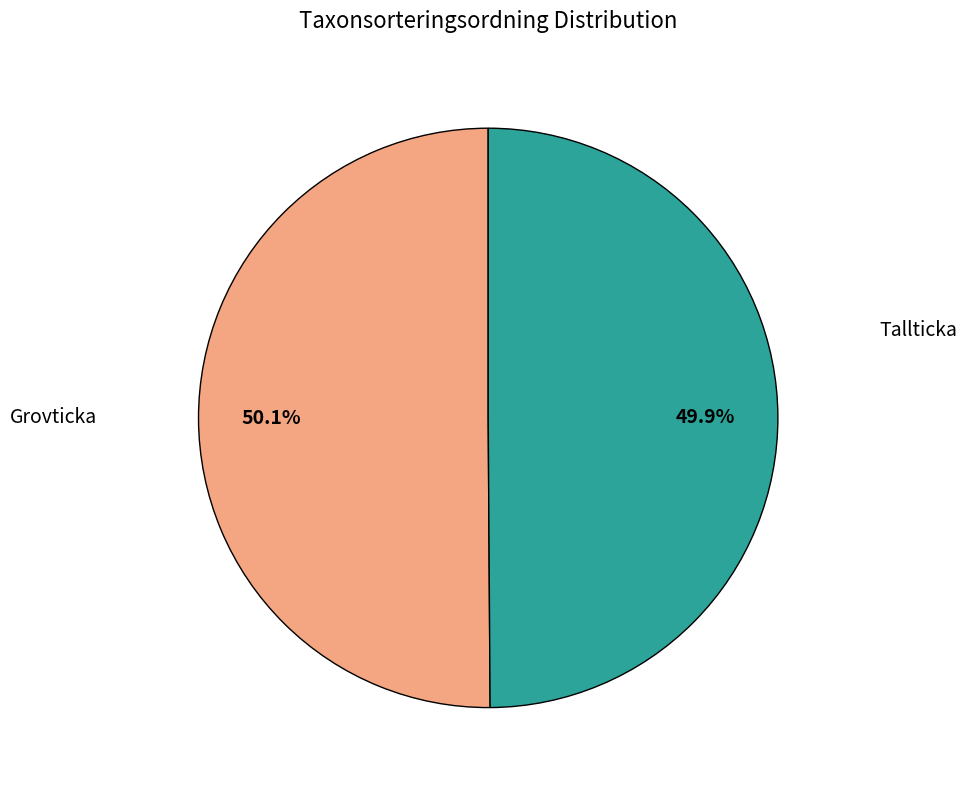

Is there a majority slice in this chart?

Yes